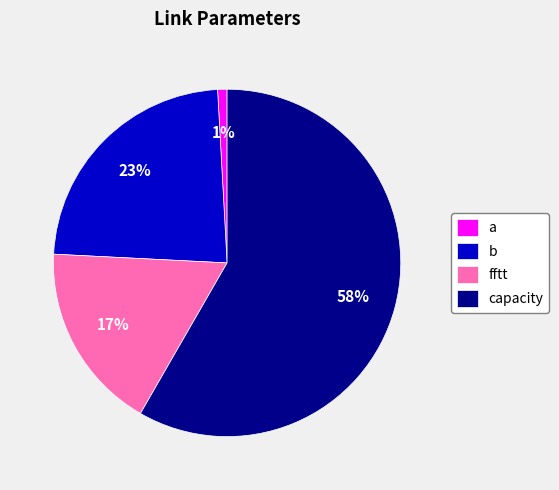

Which category has the biggest portion of the pie?

capacity